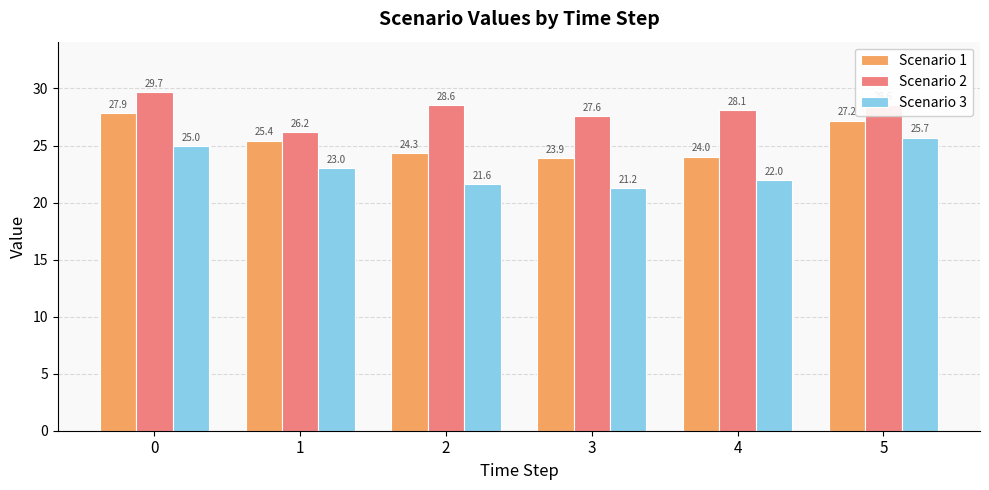

Which category has the lowest value across all series?

3